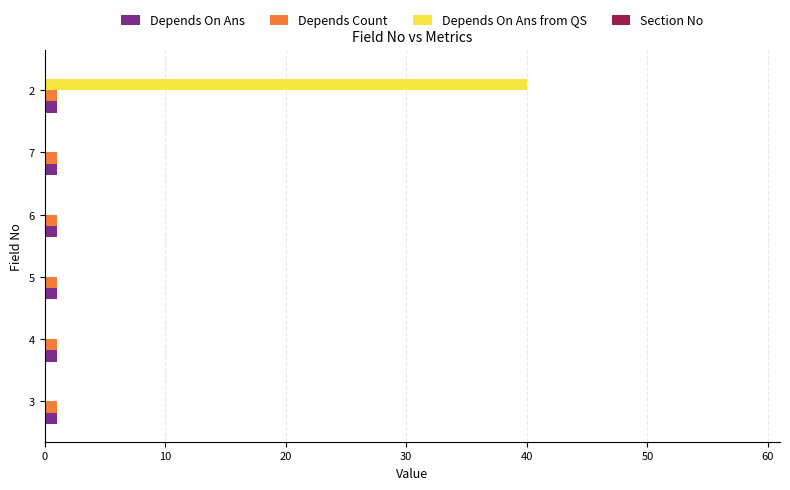

Is it true that Depends Count equals 1 at 3?

True